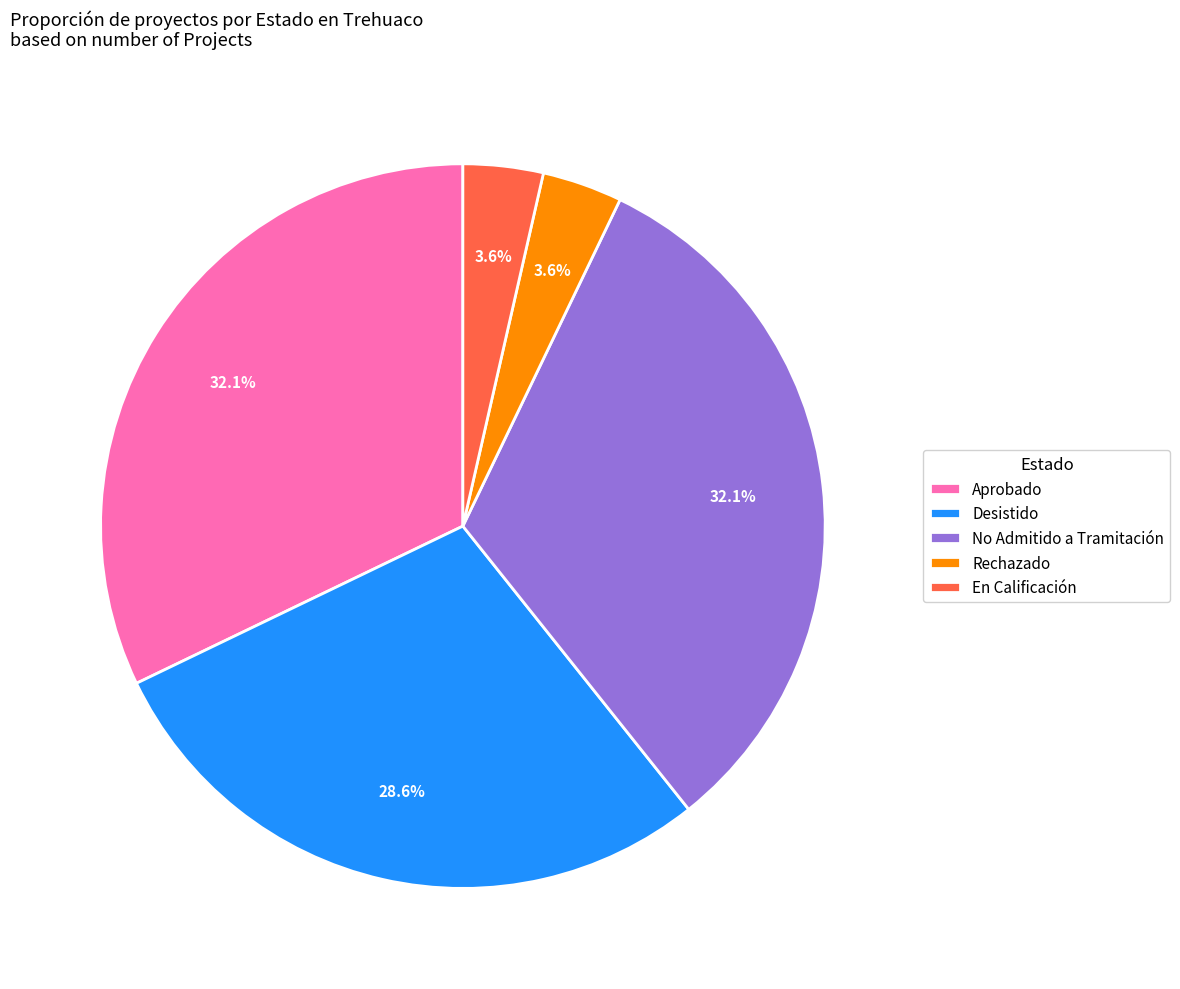

Between Rechazado and Aprobado, which is larger?

Aprobado